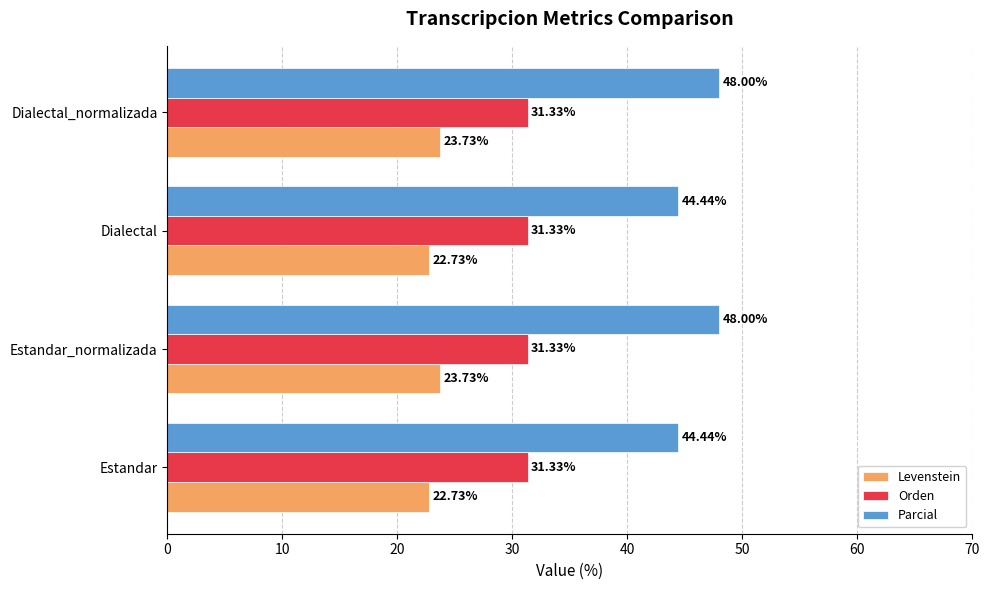

Which series has the widest spread of values?

Parcial